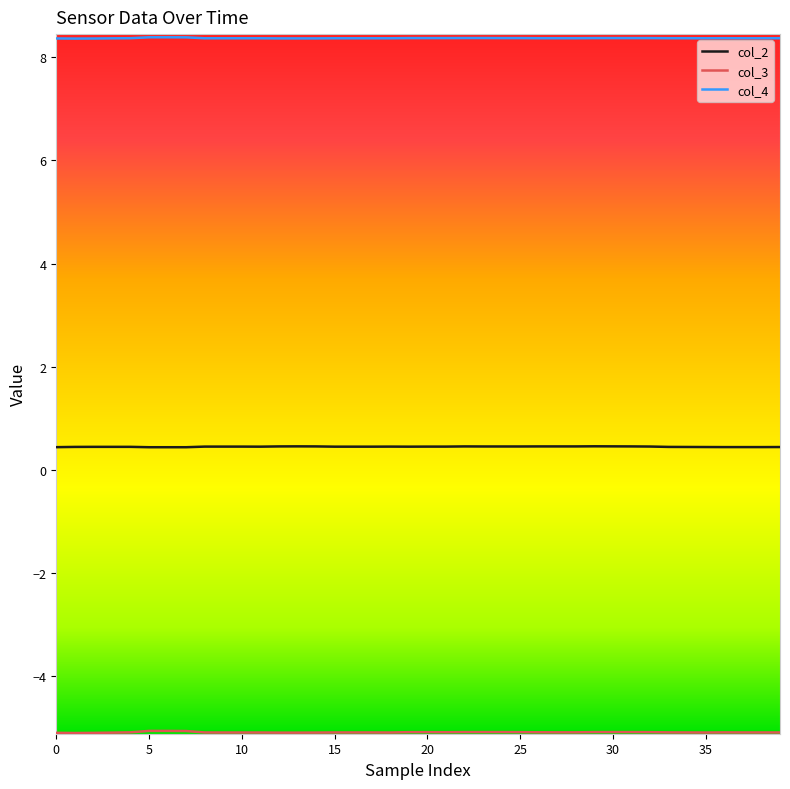

What is the minimum value shown in the chart?

-5.1